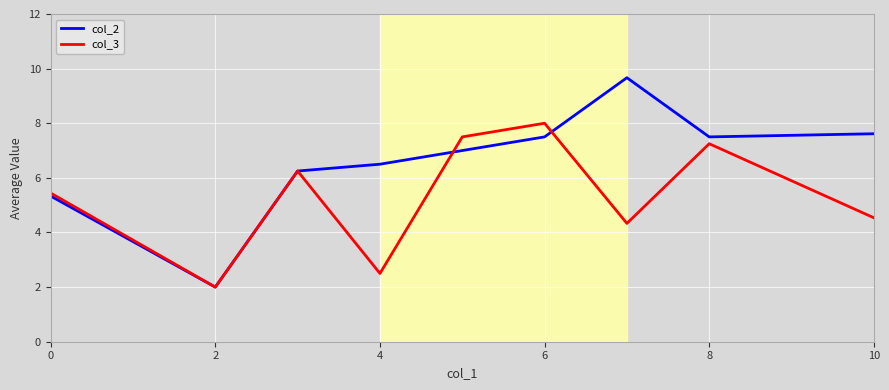

What is the lowest value of the col_3 series?

2.0